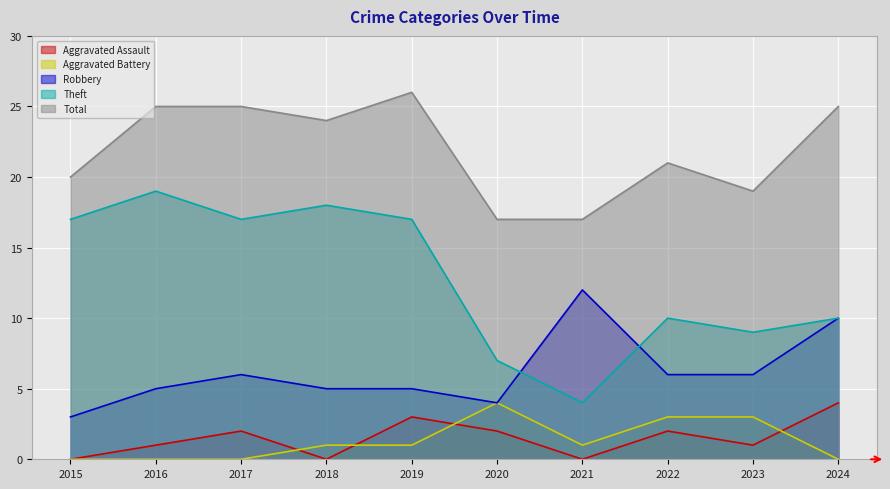

True or false: Theft and Total cross at least once.

False